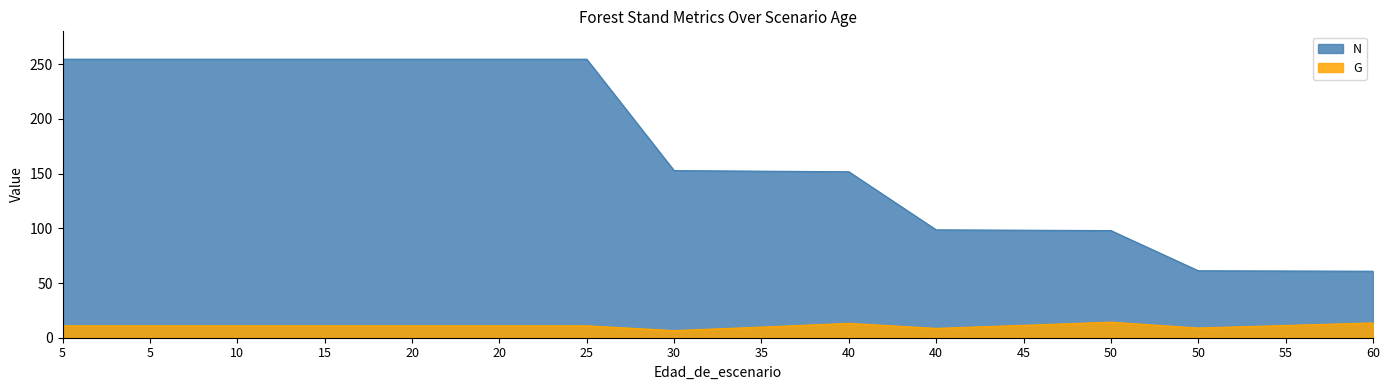

At 50, list the series in order from smallest to largest.

G, N